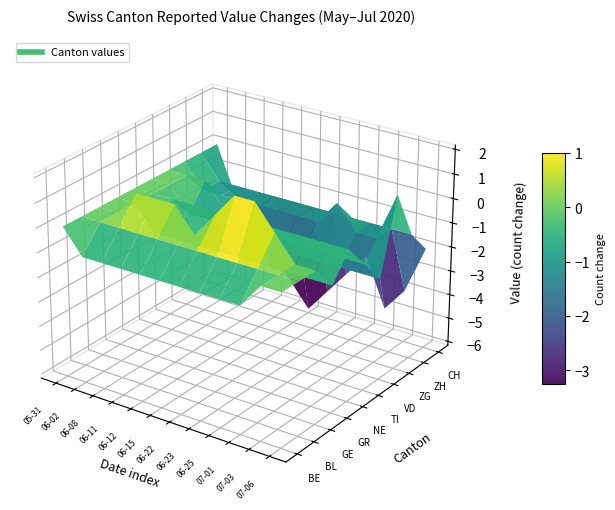

Is the value of 2020-06-11 at VD greater than the value of 2020-05-31 at GR?

No